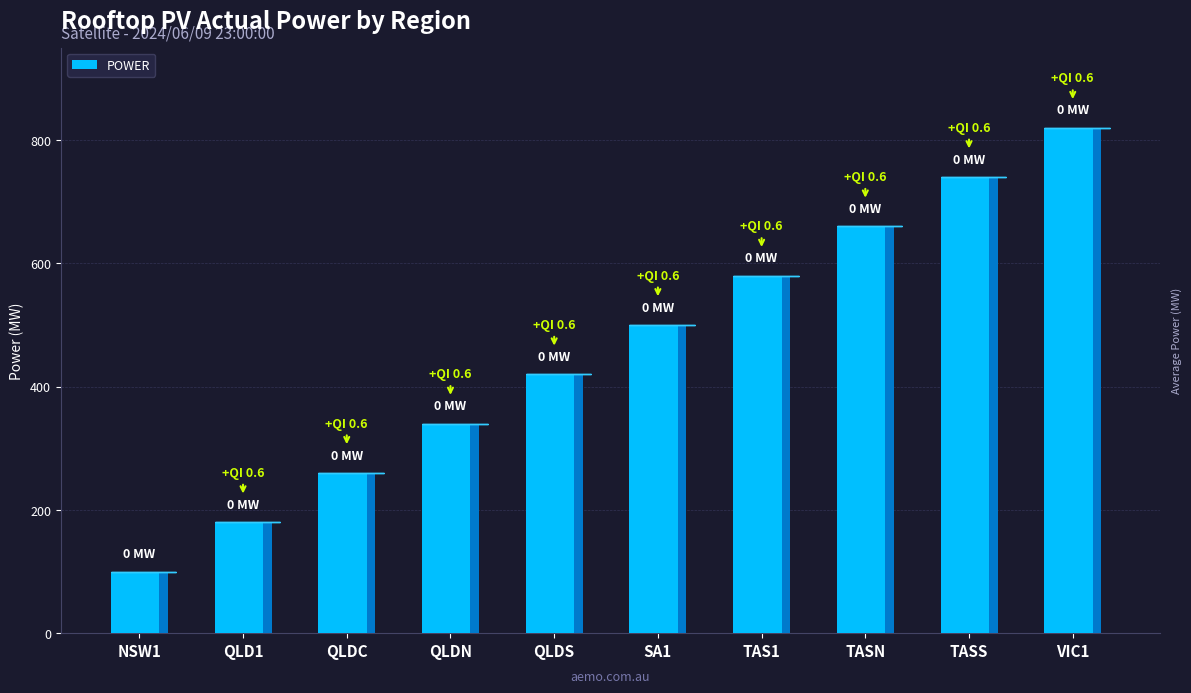

Rank the categories by value from lowest to highest.

NSW1, QLD1, QLDC, QLDN, QLDS, SA1, TAS1, TASN, TASS, VIC1